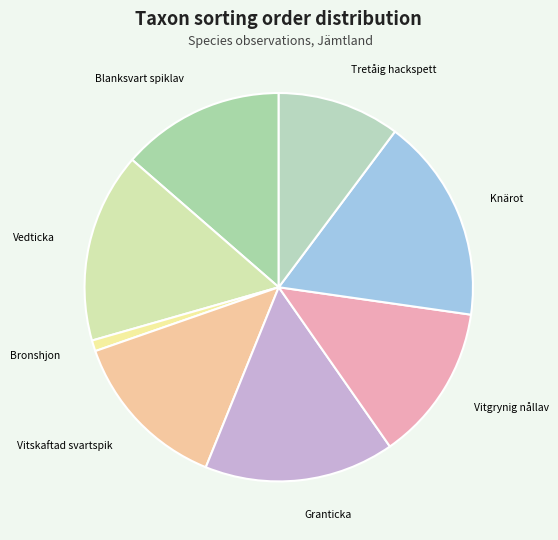

Do Granticka and Vedticka together represent more than half of the pie?

No